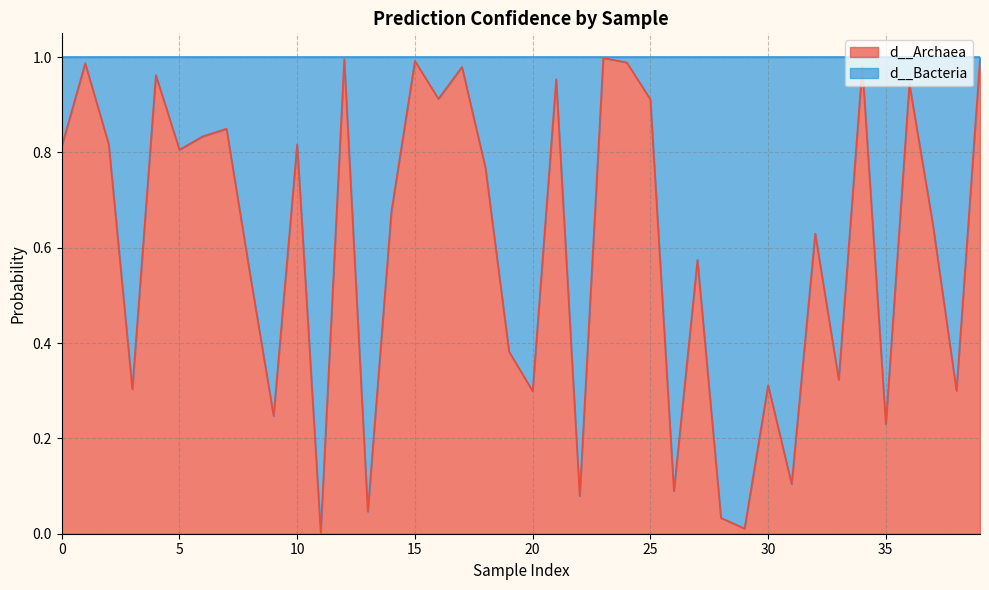

What are all the series names shown in the legend?

d__Archaea, d__Bacteria